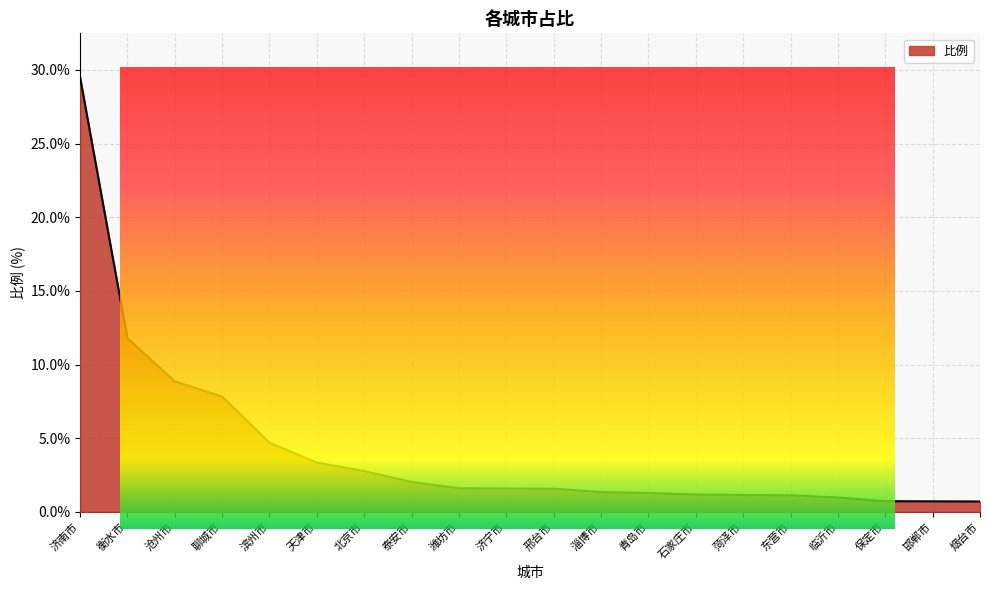

What position from the left is 东营市?

16